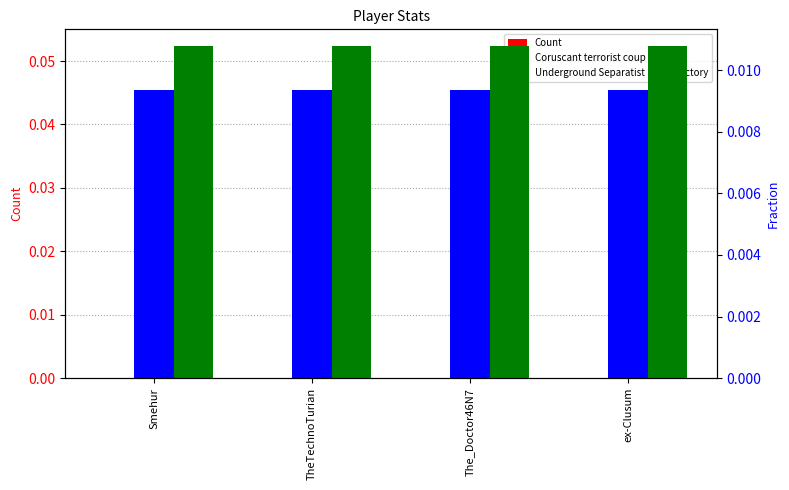

Rank the categories by Underground Separatist Droid Factory value from lowest to highest.

Smehur, TheTechnoTurian, The_Doctor46N7, ex-Clusum